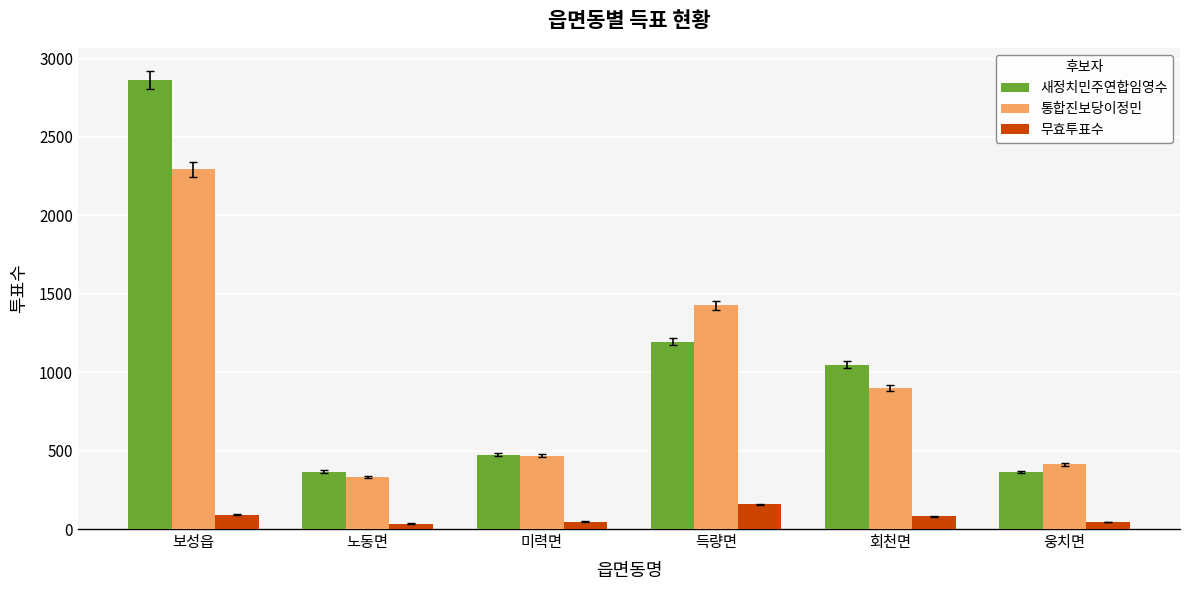

Where does the 새정치민주연합임영수 series first go above 1049?

보성읍